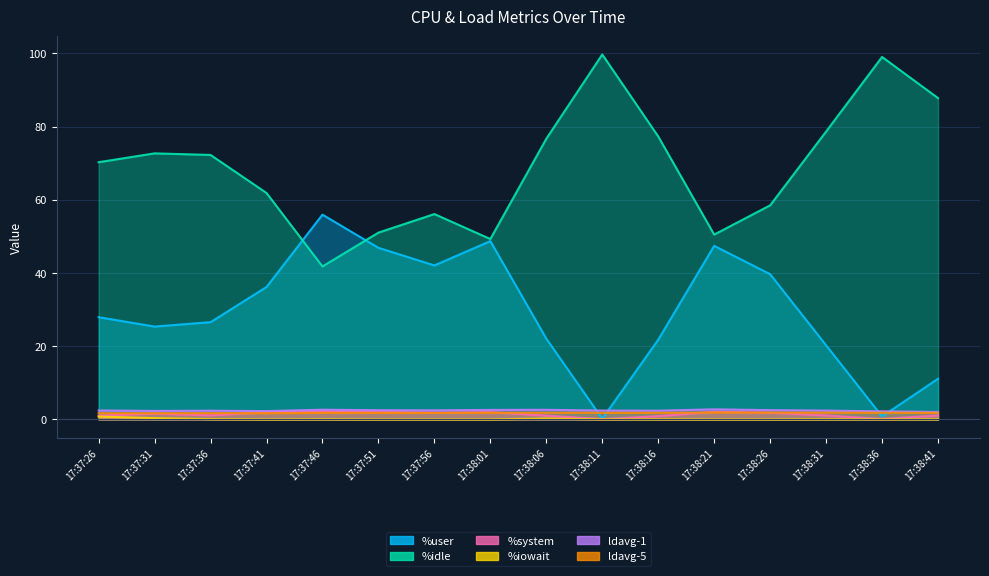

Reading left to right, extract all data points from this chart.

%user: 17:37:26=27.9	17:37:31=25.4	17:37:36=26.6	17:37:41=36.2	17:37:46=55.9	17:37:51=46.9	17:37:56=42.1	17:38:01=48.7	17:38:06=22.1	17:38:11=0.2	17:38:16=21.8	17:38:21=47.4	17:38:26=39.7	17:38:31=20.2	17:38:36=0.8	17:38:41=11.1
%idle: 17:37:26=70.3	17:37:31=72.7	17:37:36=72.2	17:37:41=61.9	17:37:46=41.8	17:37:51=51.0	17:37:56=56.1	17:38:01=49.3	17:38:06=76.7	17:38:11=99.7	17:38:16=77.3	17:38:21=50.5	17:38:26=58.5	17:38:31=78.7	17:38:36=99.0	17:38:41=87.8
%system: 17:37:26=1.0	17:37:31=1.6	17:37:36=1.1	17:37:41=2.0	17:37:46=2.2	17:37:51=2.1	17:37:56=1.8	17:38:01=2.0	17:38:06=1.0	17:38:11=0.1	17:38:16=0.9	17:38:21=2.1	17:38:26=1.8	17:38:31=1.1	17:38:36=0.1	17:38:41=1.1
%iowait: 17:37:26=0.8	17:37:31=0.3	17:37:36=0.1	17:37:41=0.0	17:37:46=0.0	17:37:51=0.0	17:37:56=0.0	17:38:01=0.0	17:38:06=0.2	17:38:11=0.0	17:38:16=0.0	17:38:21=0.0	17:38:26=0.0	17:38:31=0.0	17:38:36=0.0	17:38:41=0.0
ldavg-1: 17:37:26=2.5	17:37:31=2.3	17:37:36=2.4	17:37:41=2.3	17:37:46=2.7	17:37:51=2.5	17:37:56=2.5	17:38:01=2.6	17:38:06=2.6	17:38:11=2.4	17:38:16=2.4	17:38:21=2.8	17:38:26=2.5	17:38:31=2.4	17:38:36=2.2	17:38:41=2.0
ldavg-5: 17:37:26=1.7	17:37:31=1.7	17:37:36=1.7	17:37:41=1.7	17:37:46=1.8	17:37:51=1.8	17:37:56=1.8	17:38:01=1.8	17:38:06=1.8	17:38:11=1.8	17:38:16=1.8	17:38:21=1.9	17:38:26=1.9	17:38:31=1.9	17:38:36=1.8	17:38:41=1.8